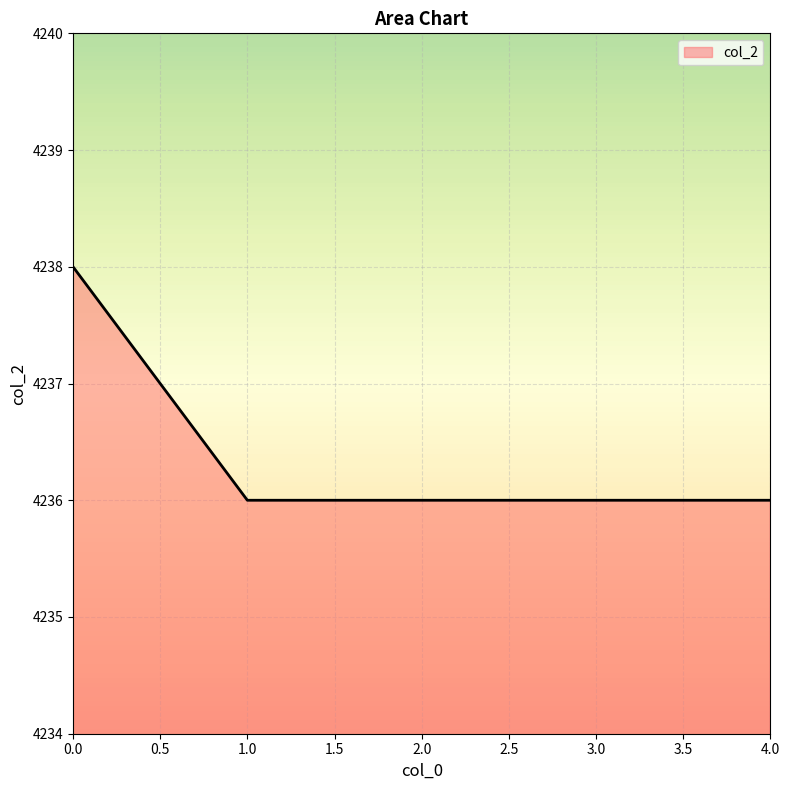

True or false: the data shows 4236 at 1.0.

True